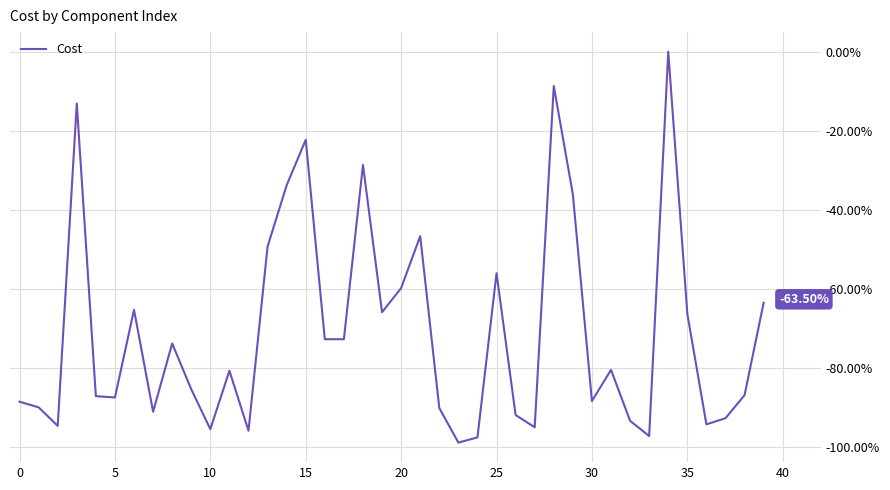

Does the chart display data point markers on the line(s)?

No